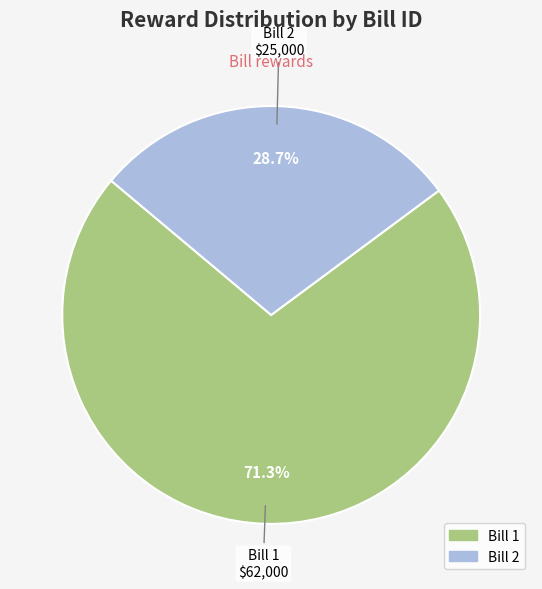

Is there a majority slice in this chart?

Yes